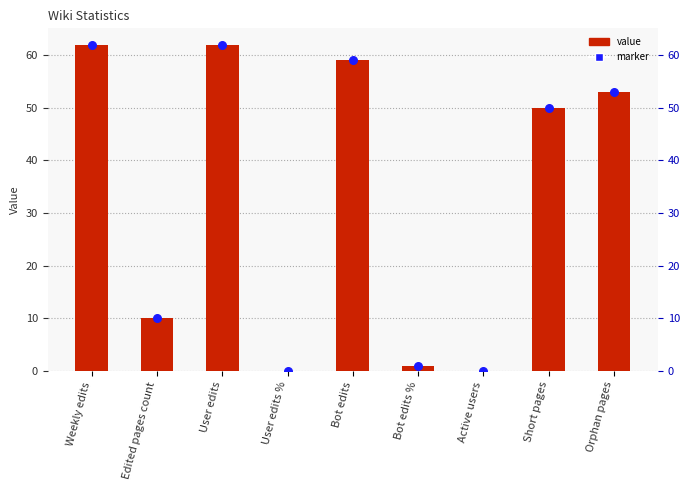

At which category is the sum across all series the highest?

Weekly edits